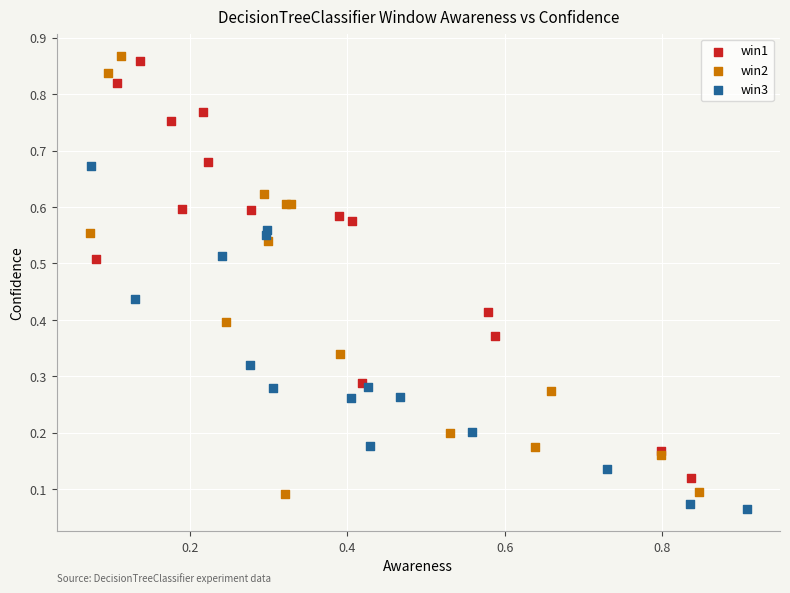

Which series contains the lowest Y value?

win3